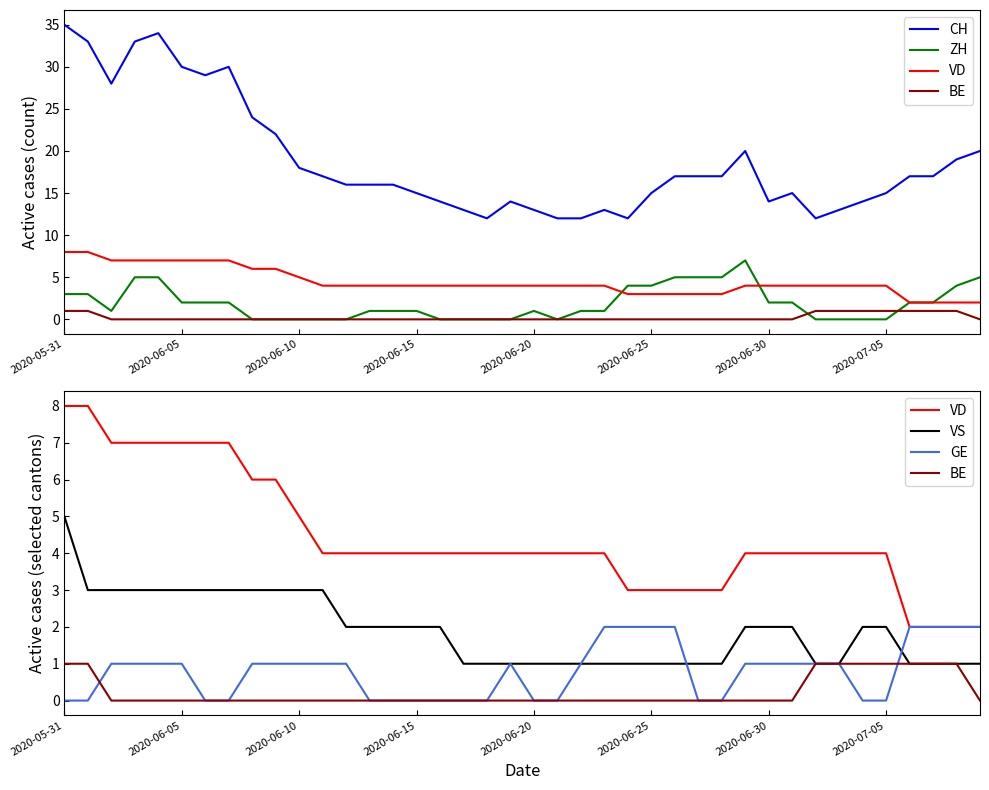

What is the difference between the maximum and minimum values in the GE series?

2